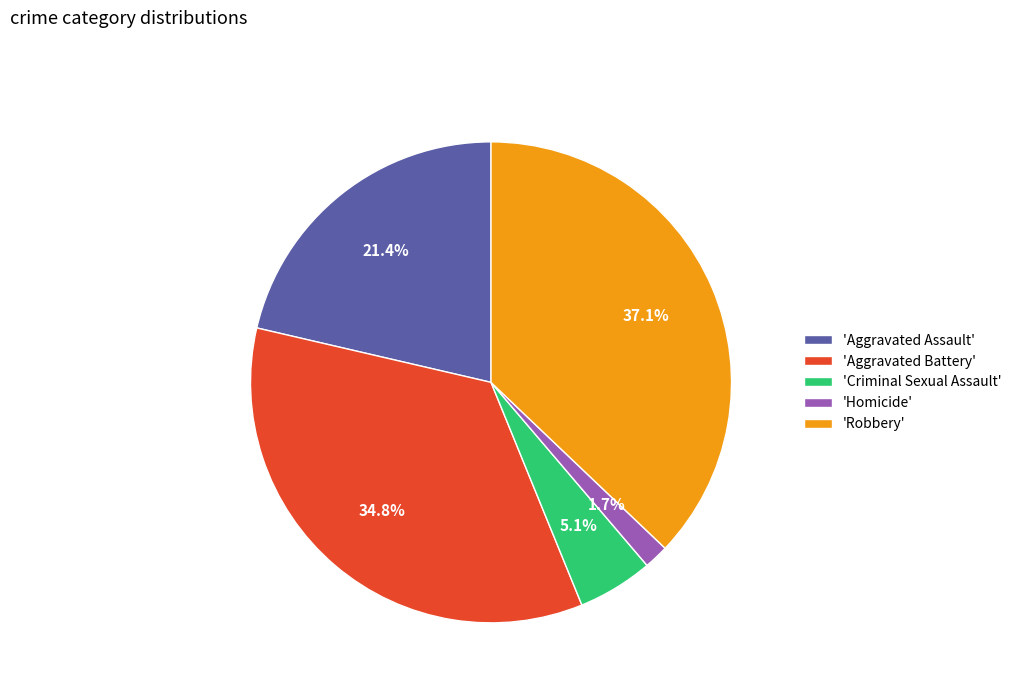

Which slice is the largest?

'Robbery'